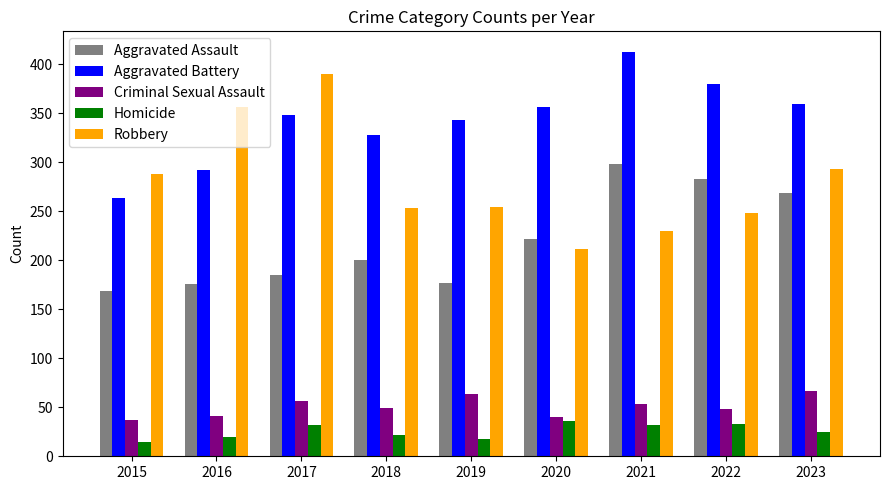

What is the difference between the second highest and minimum values in the Criminal Sexual Assault series?

27